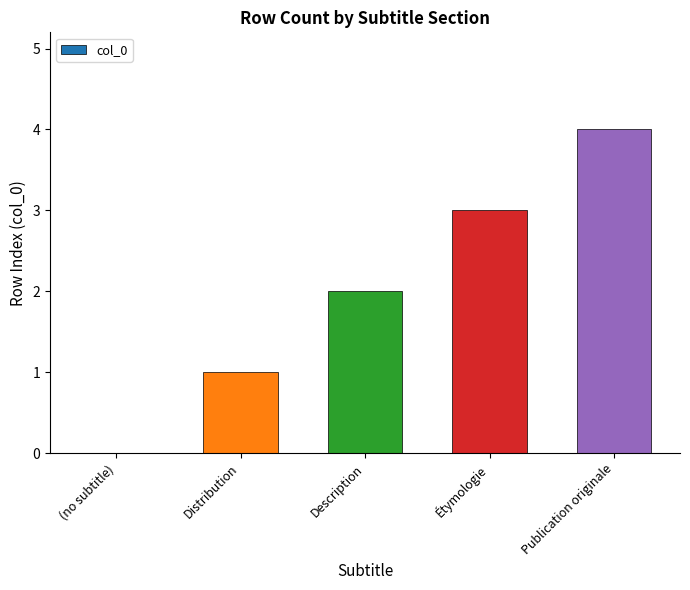

What is the greatest value displayed?

4